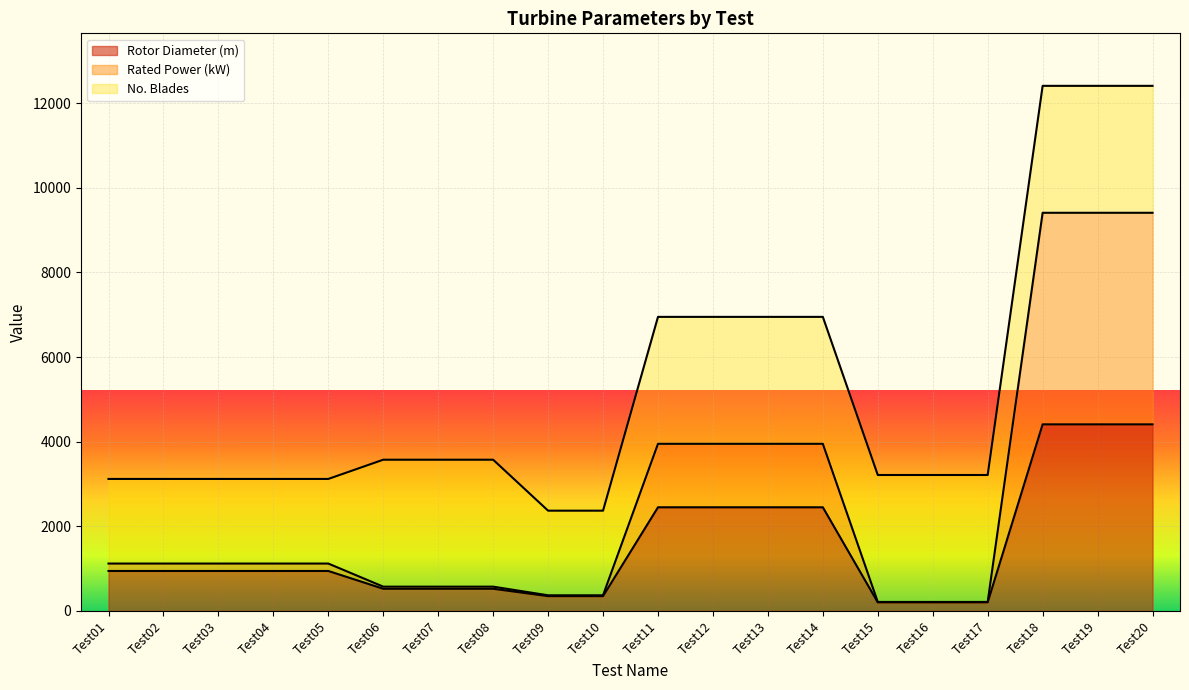

True or false: Rotor Diameter (m) has more than 0 points higher than both neighbors.

False